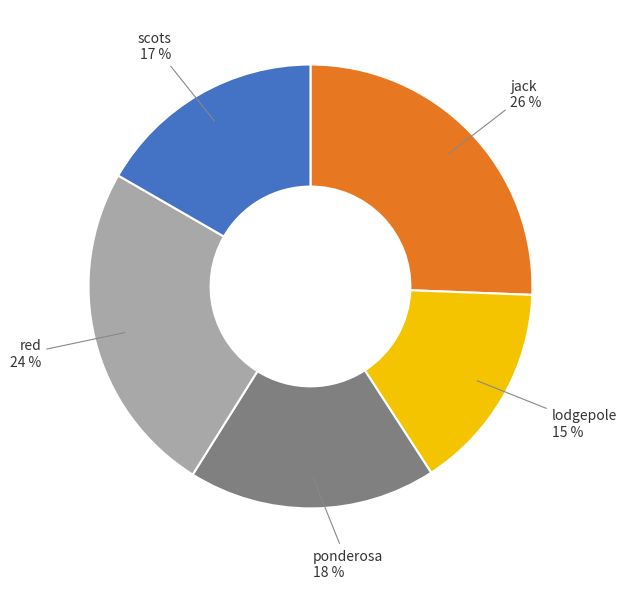

Does any single category account for the majority?

No